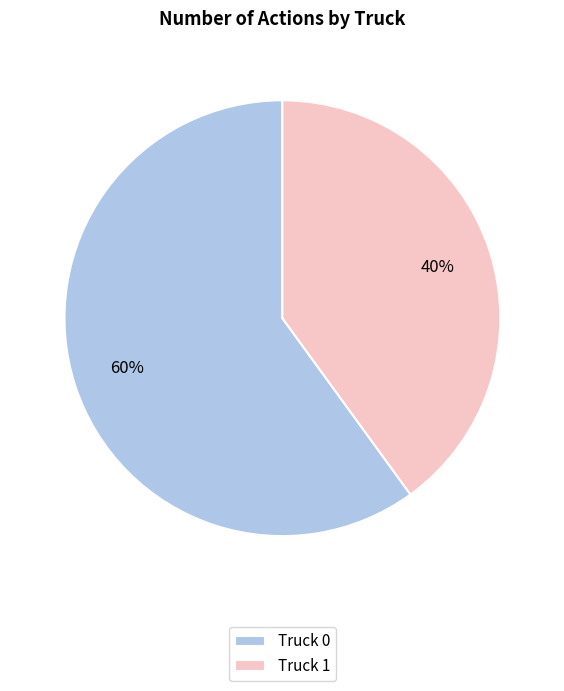

Is the sum of Truck 0 and Truck 1 greater than half?

Yes